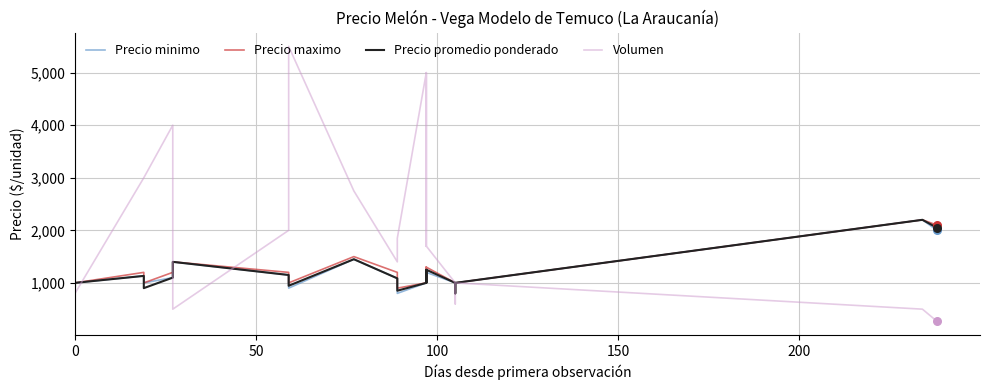

Which series has the widest spread of Y values?

Volumen